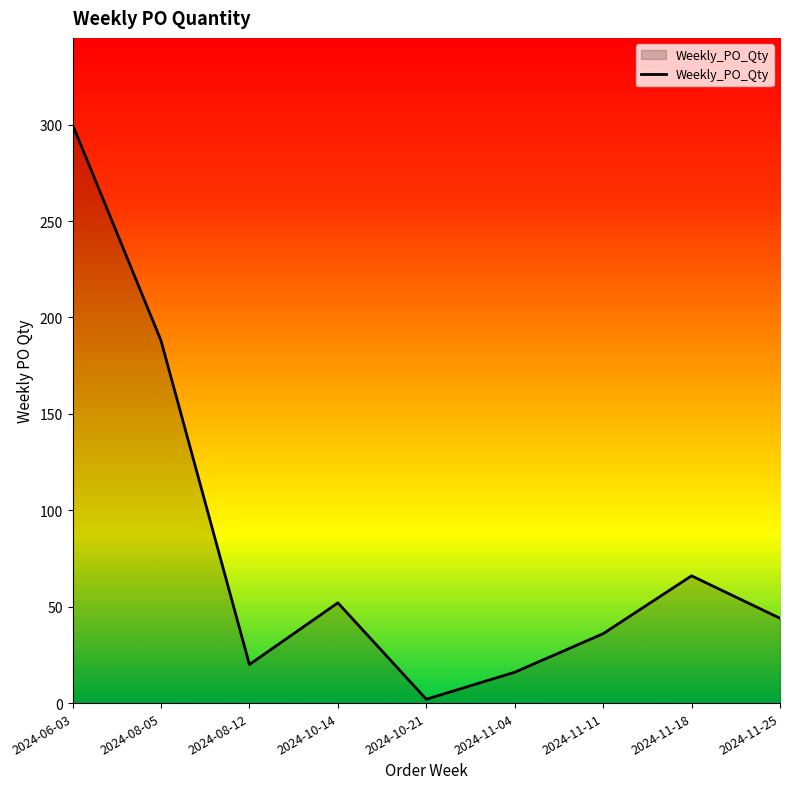

What is the smallest value displayed?

2